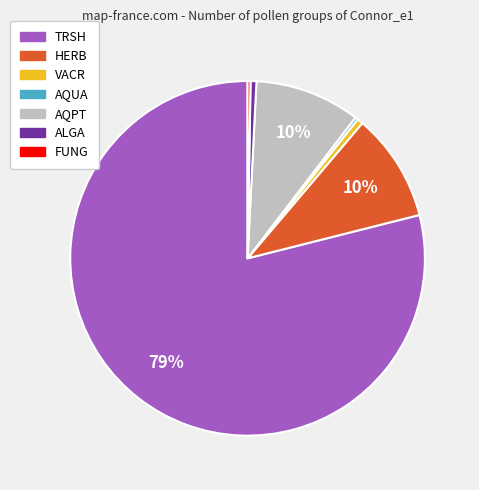

Combined, do VACR and ALGA account for over 50%?

No